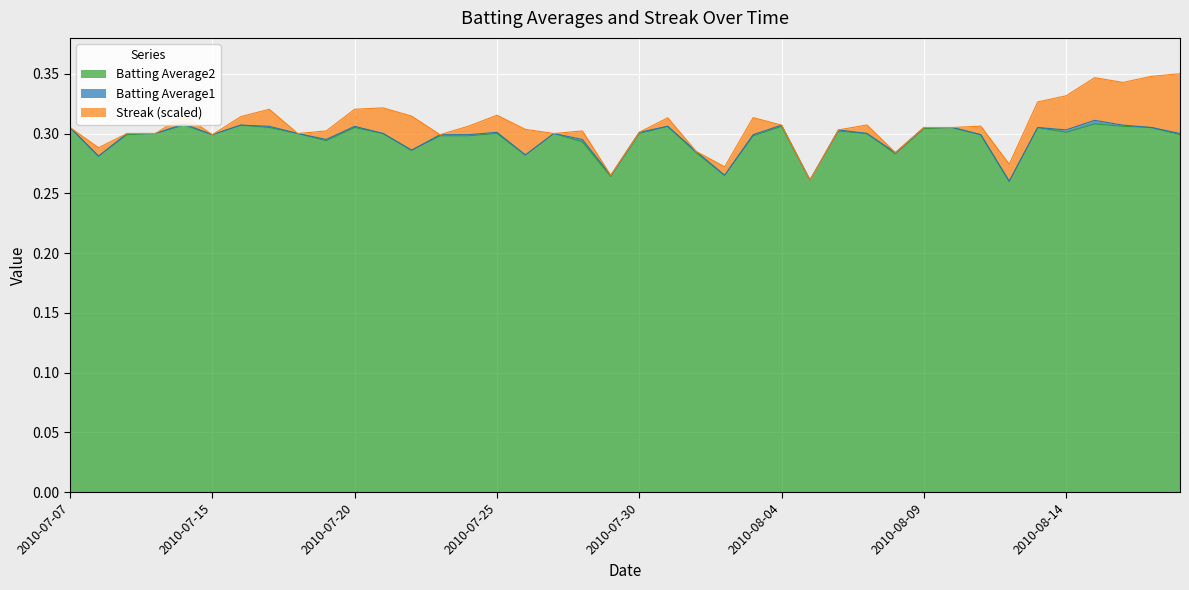

True or false: Batting Average2 has a value of 0.3 at 2010-07-09.

True